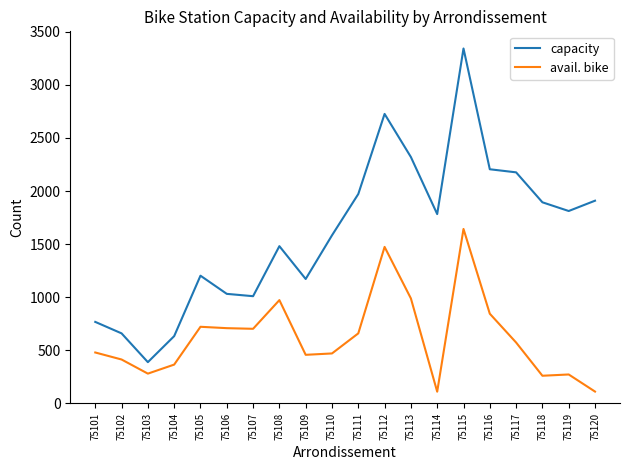

Rank the series at 75117 from highest to lowest value.

capacity, avail. bike